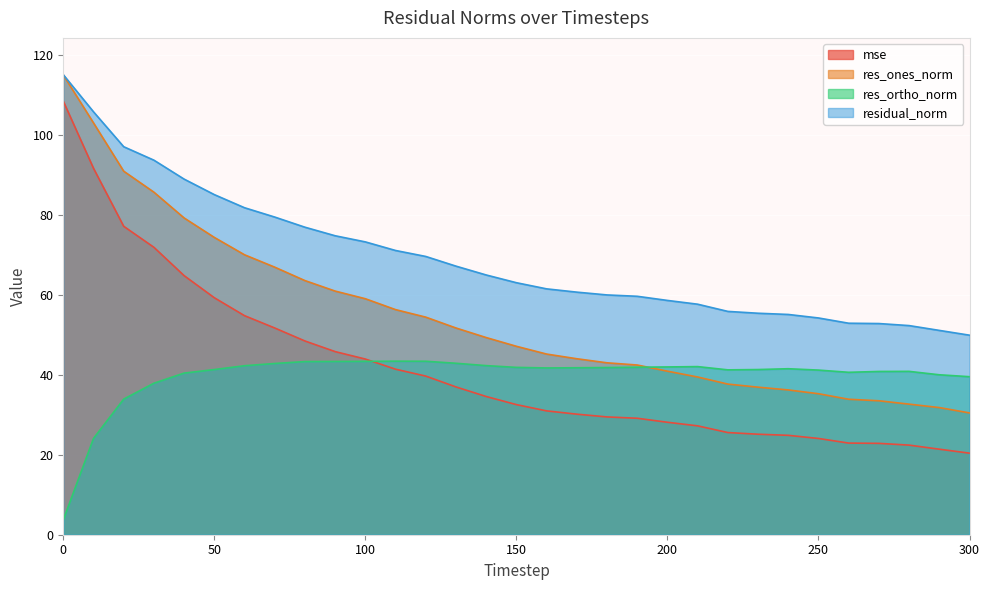

At how many categories does at least one series exceed 61?

17